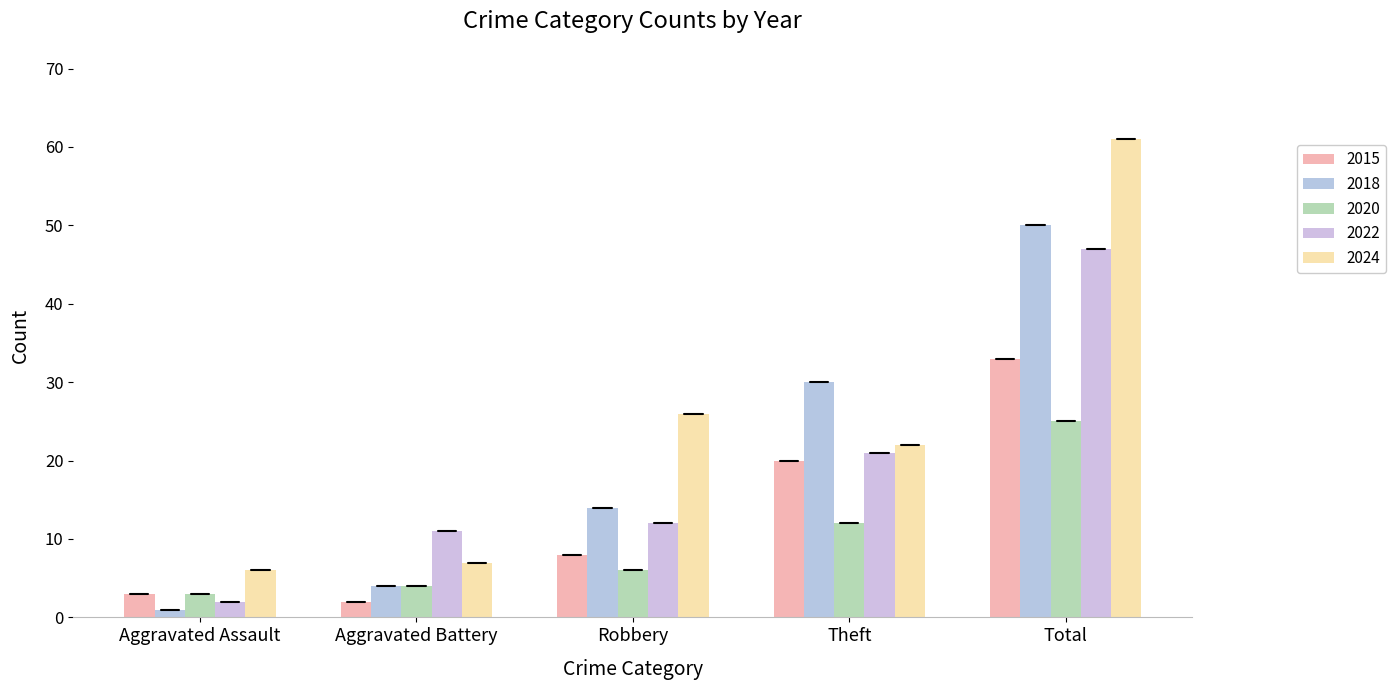

How many bars are there in total?

25